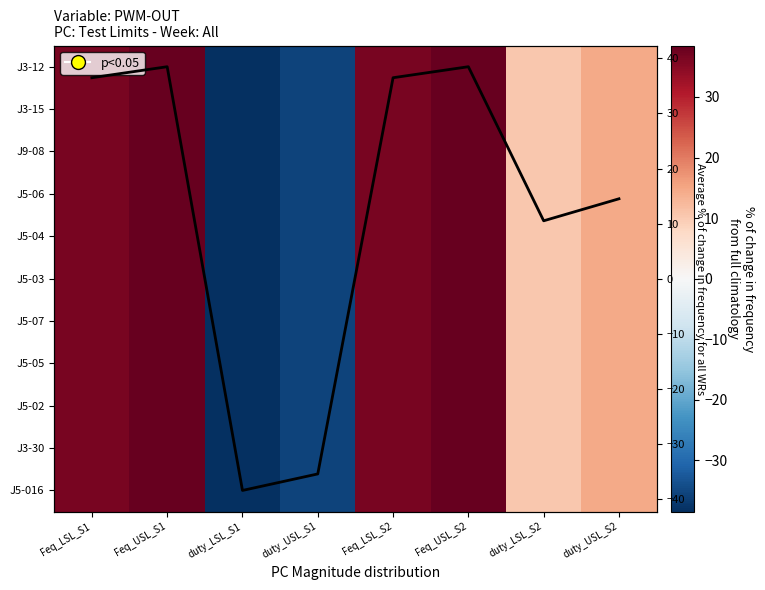

What is the sum of the J5-05 values at duty_USL_S1 and duty_USL_S2?

-21.0